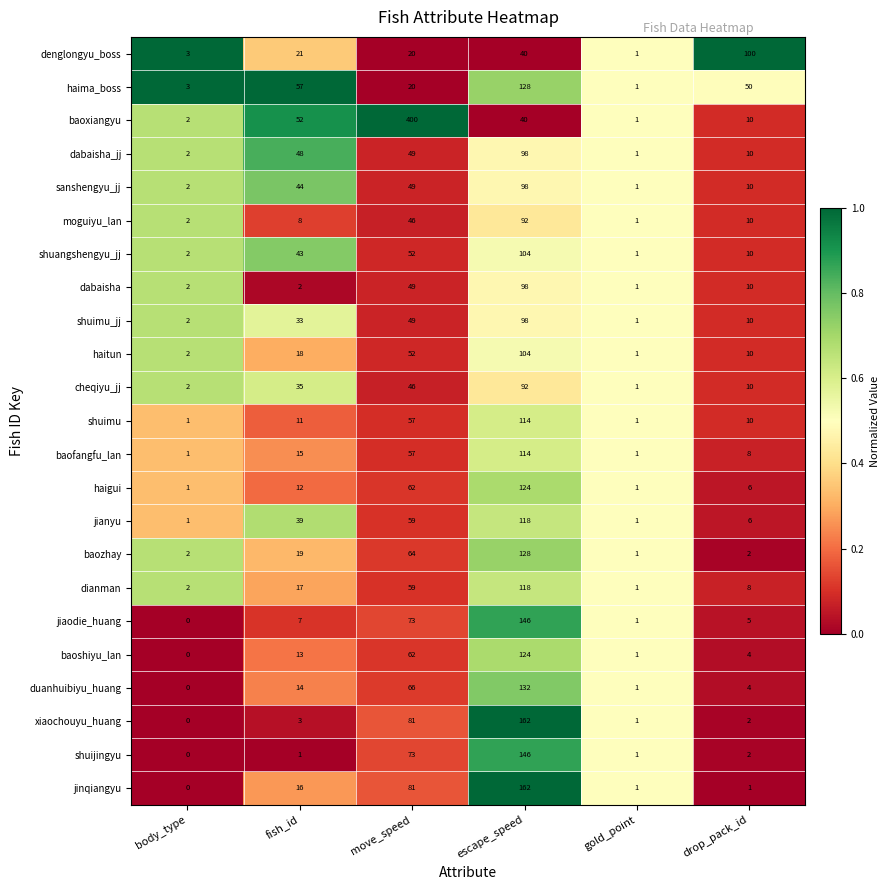

What is the difference between the highest and lowest values at drop_pack_id?

99